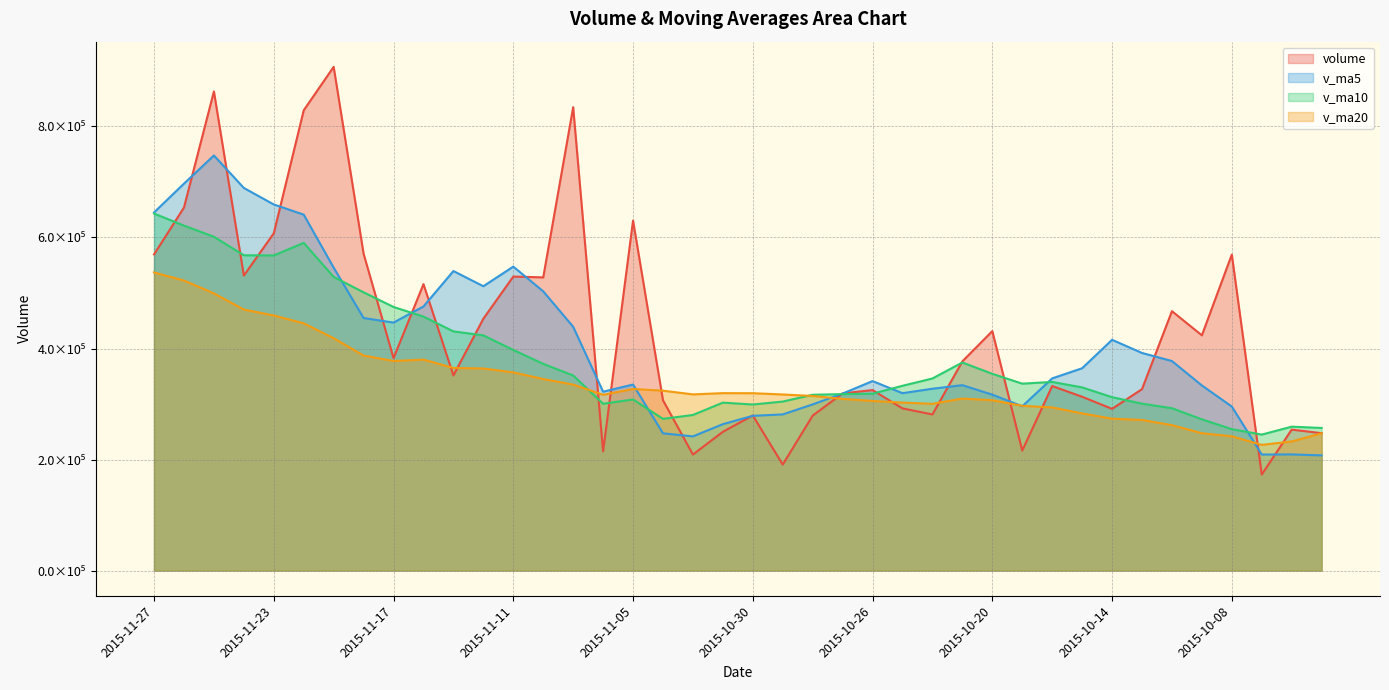

Reading right to left, list all the values displayed in this chart.

volume: 2015-09-28=247466.5	2015-09-29=253966.5	2015-09-30=172960.6	2015-10-08=569206.6	2015-10-09=423766.9	2015-10-12=467263.7	2015-10-13=326811.9	2015-10-14=291312.3	2015-10-15=313124.5	2015-10-16=332361.3	2015-10-19=216094.7	2015-10-20=431350.3	2015-10-21=376848.9	2015-10-22=281204.6	2015-10-23=292108.1	2015-10-26=325080.1	2015-10-27=319152.9	2015-10-28=279133.8	2015-10-29=190922.9	2015-10-30=279421.7	2015-11-02=249952.0	2015-11-03=208992.1	2015-11-04=306814.0	2015-11-05=630414.4	2015-11-06=214836.5	2015-11-09=834747.4	2015-11-10=528114.4	2015-11-11=529599.4	2015-11-12=453742.2	2015-11-13=351519.1	2015-11-16=515979.4	2015-11-17=382660.0	2015-11-18=570694.1	2015-11-19=907392.9	2015-11-20=829085.1	2015-11-23=607593.4	2015-11-24=531416.9	2015-11-25=863087.4	2015-11-26=654002.8	2015-11-27=569523.1
v_ma5: 2015-09-28=207501.3	2015-09-29=209232.8	2015-09-30=209002.8	2015-10-08=295480.3	2015-10-09=333473.4	2015-10-12=377432.8	2015-10-13=392001.9	2015-10-14=415672.3	2015-10-15=364455.8	2015-10-16=346174.7	2015-10-19=295941.0	2015-10-20=316848.6	2015-10-21=333955.9	2015-10-22=327572.0	2015-10-23=319521.3	2015-10-26=341318.4	2015-10-27=318878.9	2015-10-28=299335.9	2015-10-29=281279.6	2015-10-30=278742.3	2015-11-02=263716.7	2015-11-03=241684.5	2015-11-04=247220.5	2015-11-05=335118.8	2015-11-06=322201.8	2015-11-09=439160.9	2015-11-10=502985.4	2015-11-11=547542.4	2015-11-12=512208.0	2015-11-13=539544.5	2015-11-16=475790.9	2015-11-17=446700.0	2015-11-18=454919.0	2015-11-19=545649.1	2015-11-20=641162.3	2015-11-23=659485.1	2015-11-24=689236.5	2015-11-25=747715.1	2015-11-26=697037.1	2015-11-27=645124.7
v_ma10: 2015-09-28=256911.4	2015-09-29=259207.4	2015-09-30=244923.3	2015-10-08=254763.9	2015-10-09=272351.0	2015-10-12=292467.1	2015-10-13=300617.3	2015-10-14=312337.6	2015-10-15=329968.1	2015-10-16=339824.1	2015-10-19=336686.9	2015-10-20=354425.3	2015-10-21=374814.1	2015-10-22=346013.9	2015-10-23=332848.0	2015-10-26=318629.7	2015-10-27=317863.8	2015-10-28=316645.9	2015-10-29=304425.8	2015-10-30=299131.8	2015-11-02=302517.5	2015-11-03=280281.7	2015-11-04=273278.2	2015-11-05=308199.2	2015-11-06=300472.1	2015-11-09=351438.8	2015-11-10=372334.9	2015-11-11=397381.5	2015-11-12=423663.4	2015-11-13=430873.2	2015-11-16=457475.9	2015-11-17=474842.7	2015-11-18=501230.7	2015-11-19=528928.5	2015-11-20=590353.4	2015-11-23=567638.0	2015-11-24=567968.2	2015-11-25=601317.1	2015-11-26=621343.1	2015-11-27=643143.5
v_ma20: 2015-09-28=247277.4	2015-09-29=232581.6	2015-09-30=226406.9	2015-10-08=241904.6	2015-10-09=247409.1	2015-10-12=261929.8	2015-10-13=271335.2	2015-10-14=273654.2	2015-10-15=283066.0	2015-10-16=293937.5	2015-10-19=296799.1	2015-10-20=306816.3	2015-10-21=309868.7	2015-10-22=300388.9	2015-10-23=302599.5	2015-10-26=305548.4	2015-10-27=309240.6	2015-10-28=314491.8	2015-10-29=317196.9	2015-10-30=319477.9	2015-11-02=319602.2	2015-11-03=317353.5	2015-11-04=324046.2	2015-11-05=327106.6	2015-11-06=316660.0	2015-11-09=335034.2	2015-11-10=345099.4	2015-11-11=357013.7	2015-11-12=364044.6	2015-11-13=365002.5	2015-11-16=379996.7	2015-11-17=377562.2	2015-11-18=387254.5	2015-11-19=418563.9	2015-11-20=445412.7	2015-11-23=459538.4	2015-11-24=470151.6	2015-11-25=499349.3	2015-11-26=522503.3	2015-11-27=537008.3